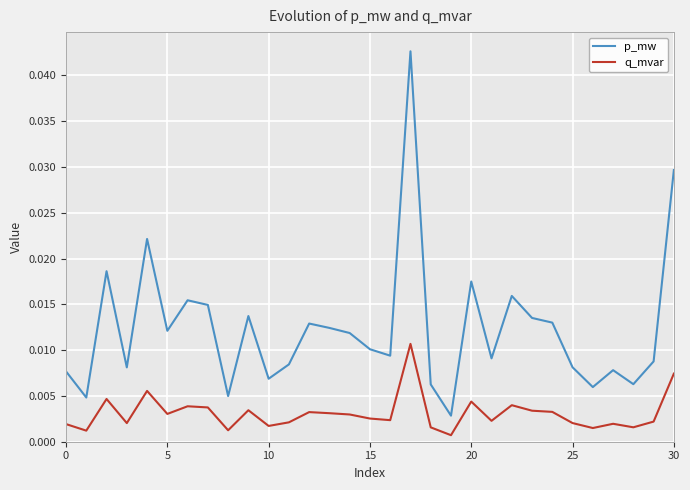

True or false: p_mw and q_mvar cross at least once.

False